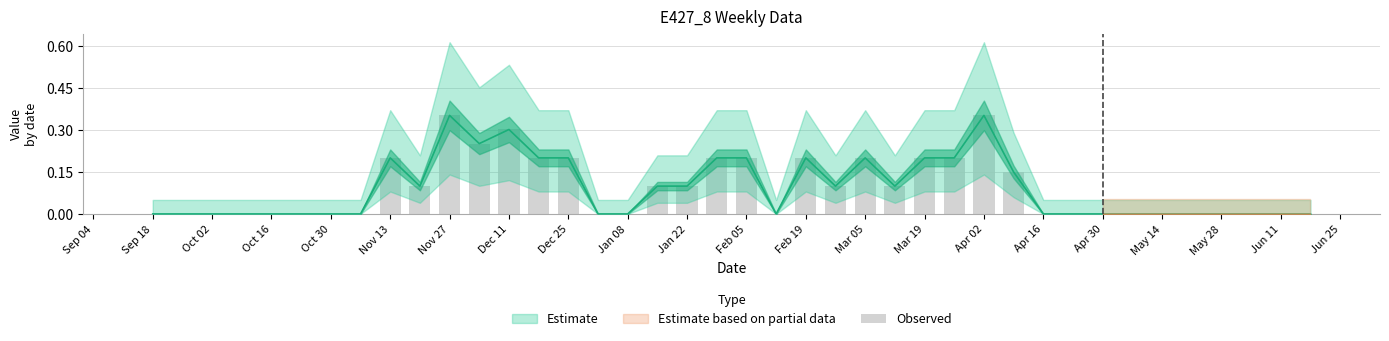

How many categories are shown in the chart?

40